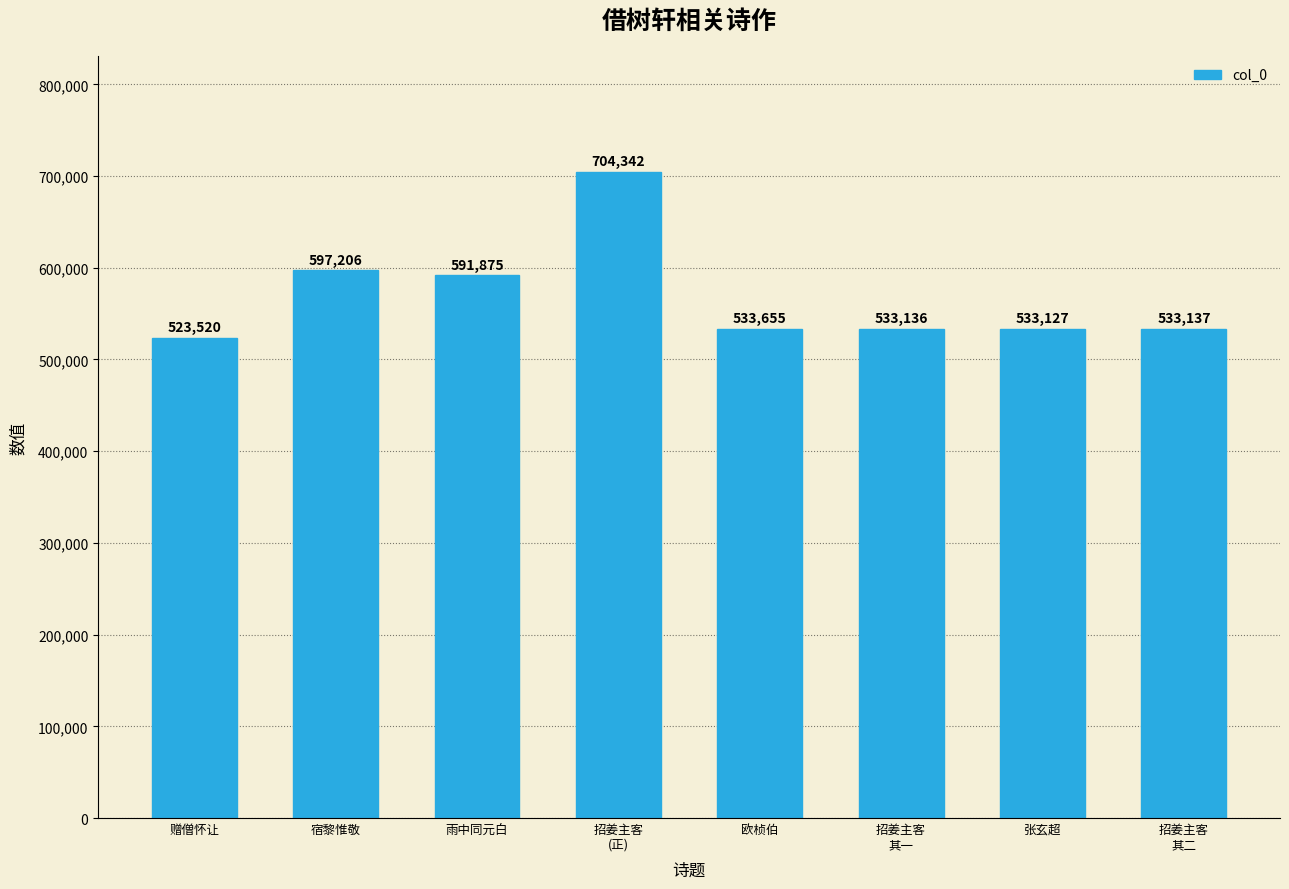

What is the label of the 3rd bar from the left?

雨中同元白